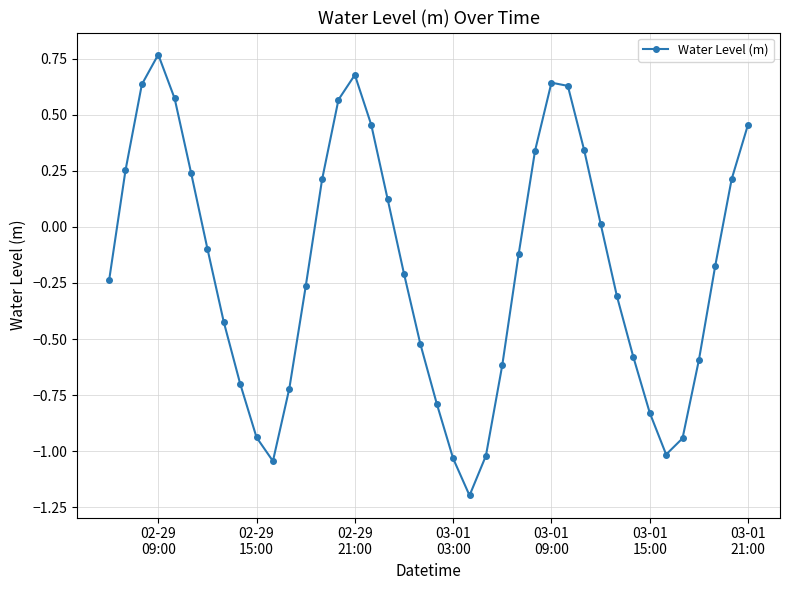

What is the smallest value displayed?

-1.2